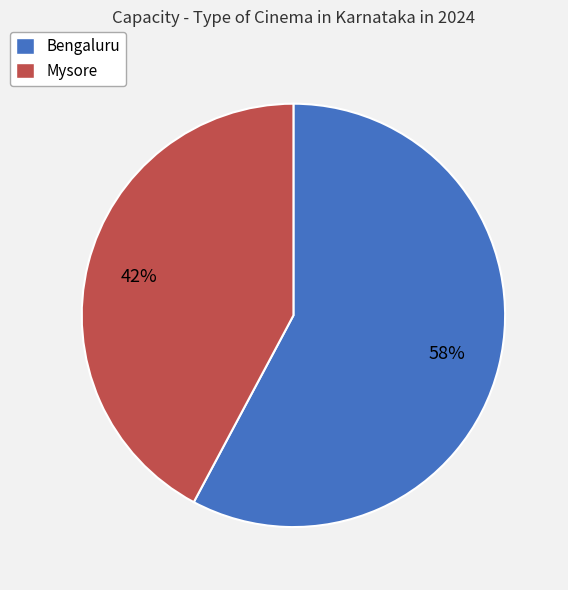

To the nearest percent, what is the difference between the Mysore and Bengaluru slice percentages?

16%